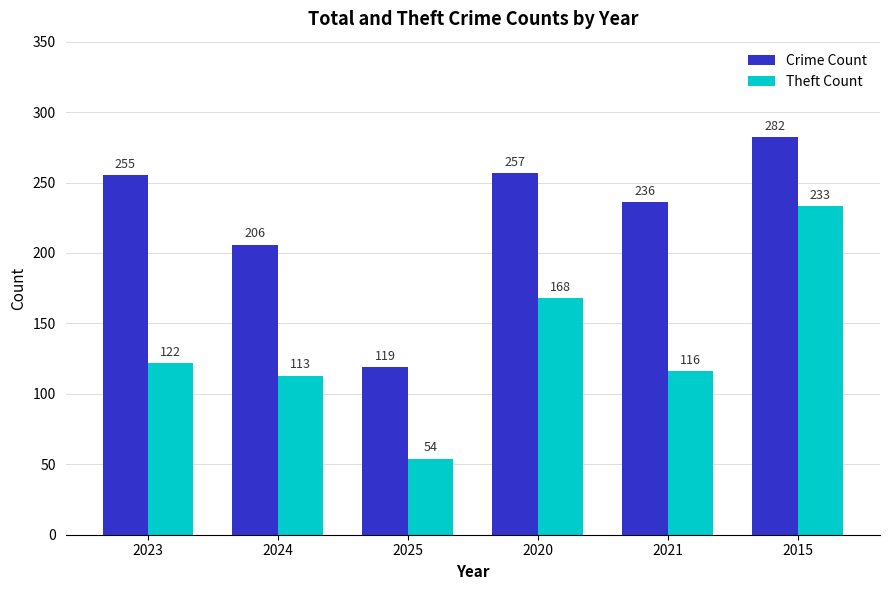

What is the sum of the Crime Count values at 2020 and 2015?

539